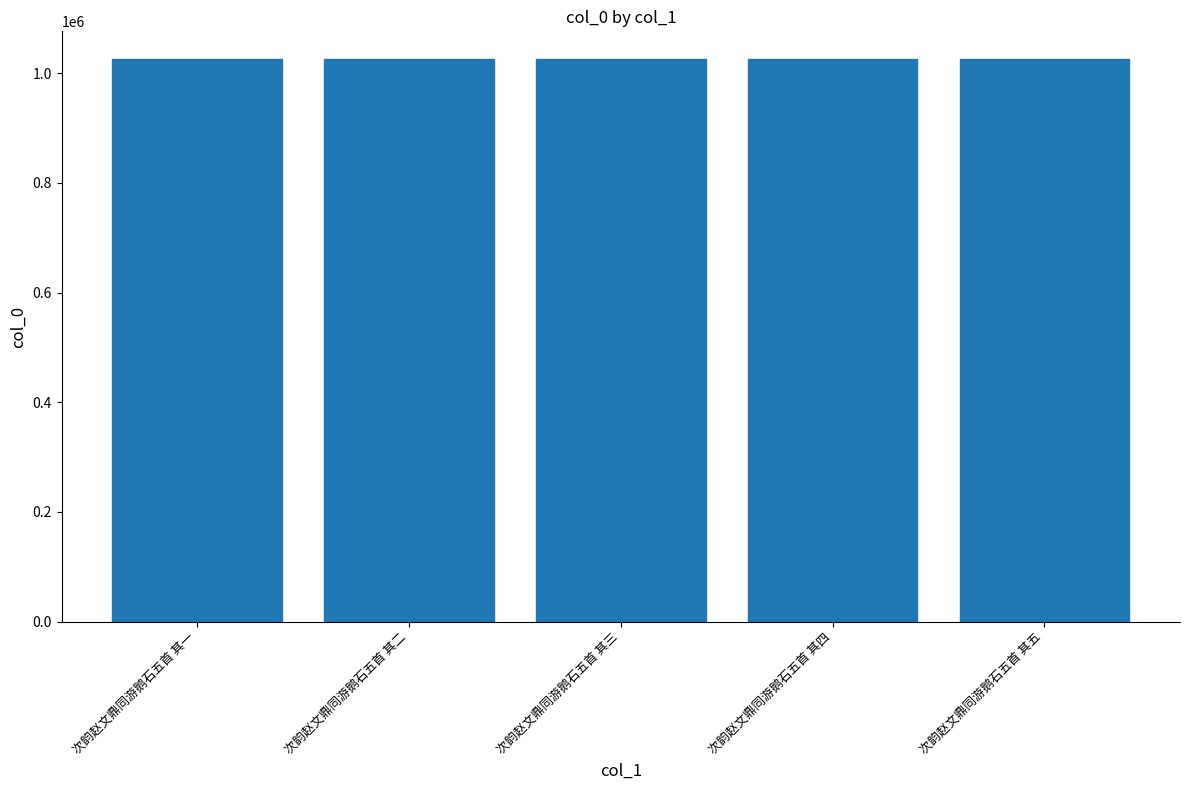

At which label does the data first exceed 1025201?

次韵赵文鼎同游鹅石五首 其一